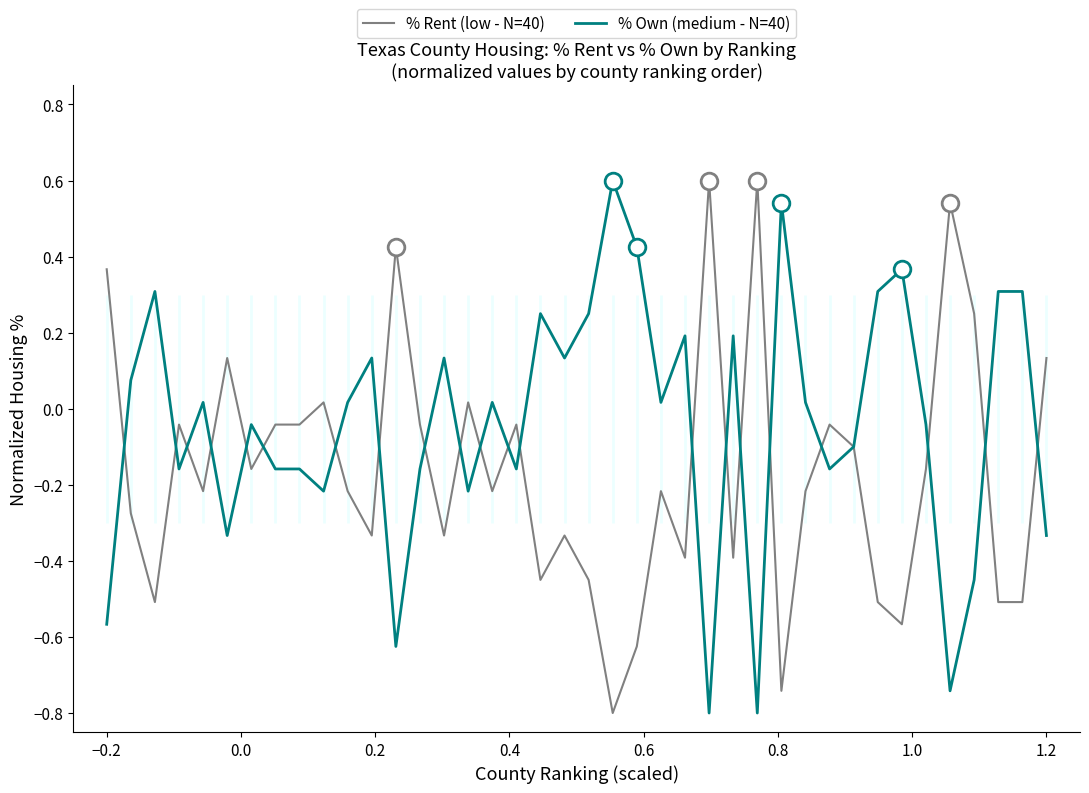

What are all the series names shown in the legend?

% Rent (low - N=40), % Own (medium - N=40)